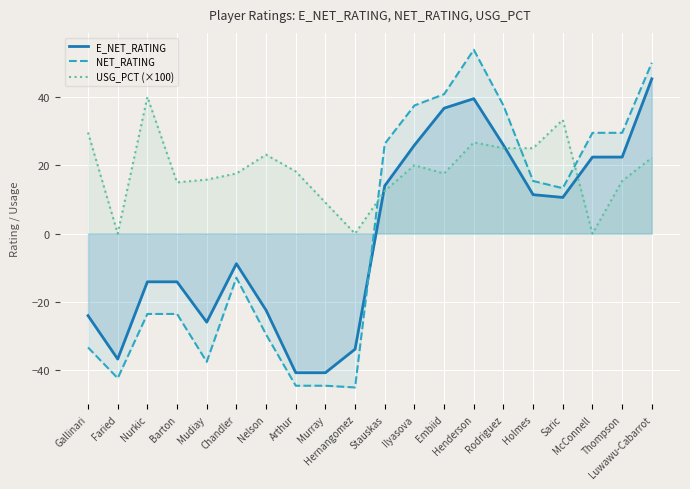

What is the sum of all E_NET_RATING values?

-7.1